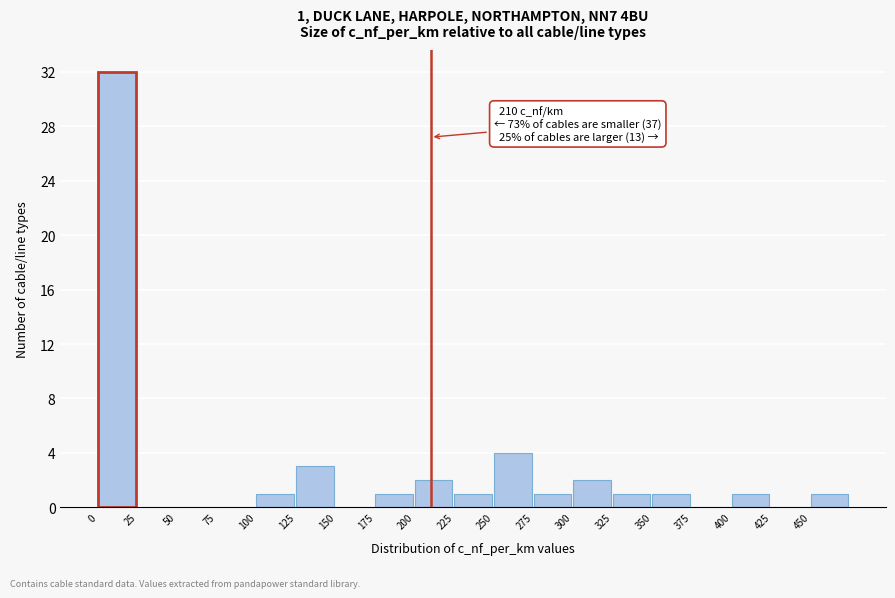

Over which range of the x-axis is the bar tallest?

0 to 25